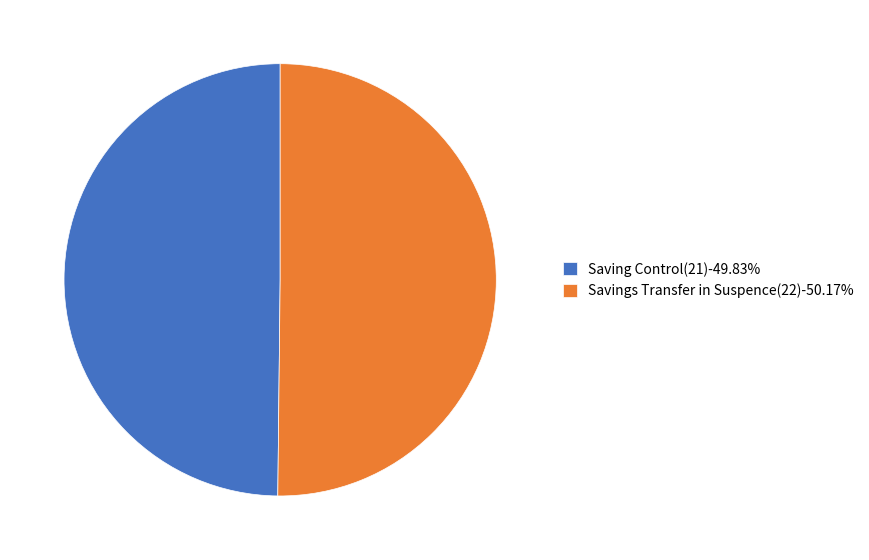

Is the sum of Savings Transfer in Suspence(22)-50.17% and Saving Control(21)-49.83% greater than half?

Yes